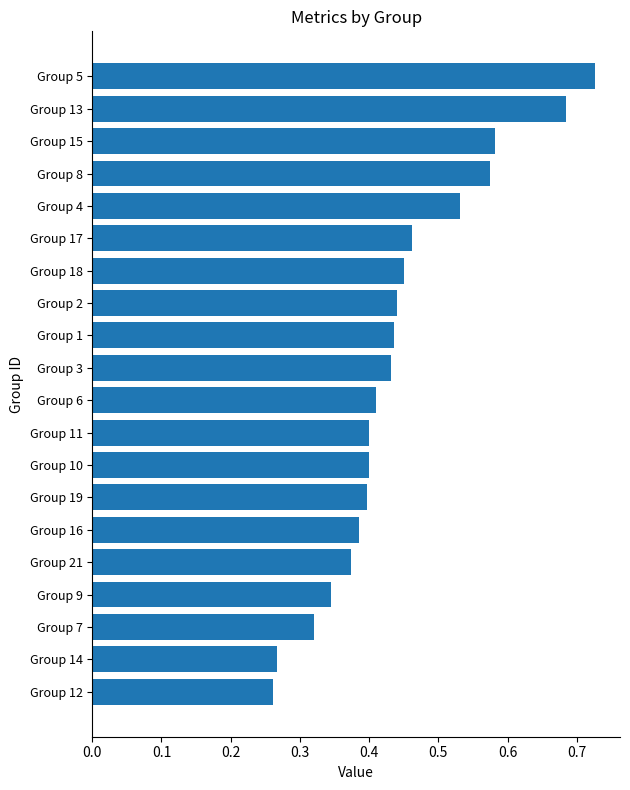

What is the change in value from Group 3 to Group 8?

+0.1